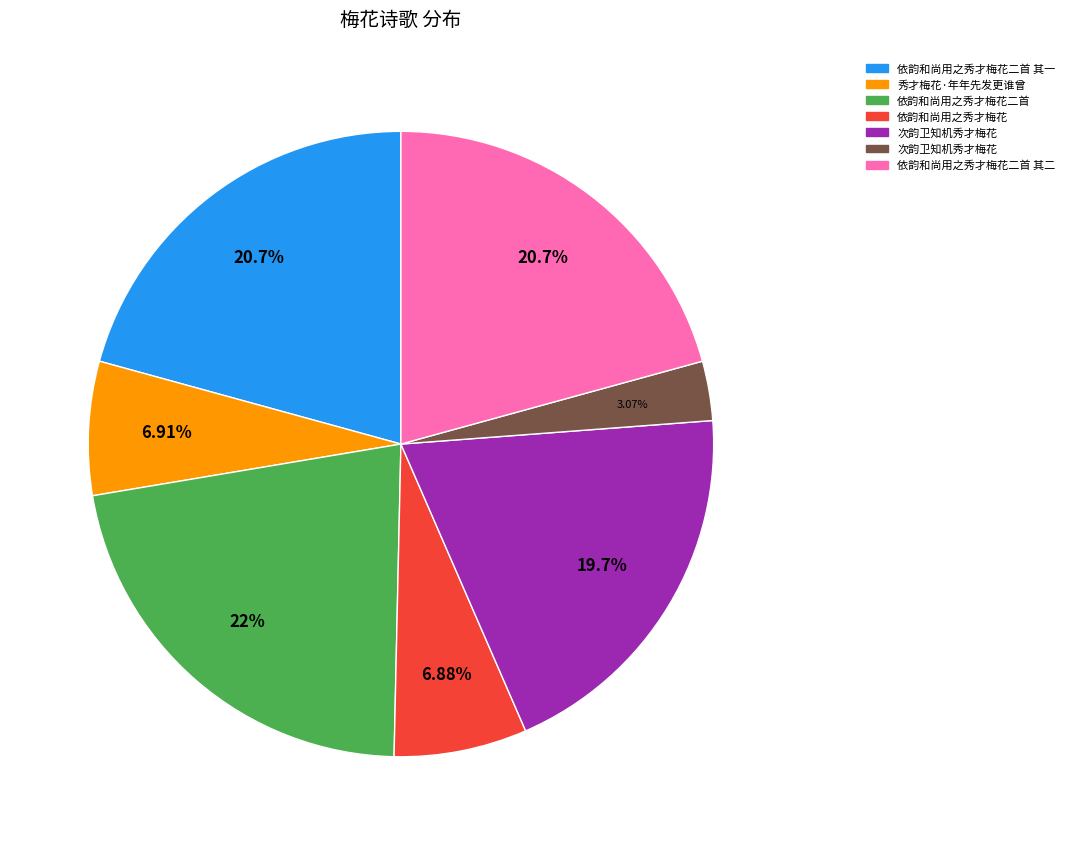

Is there any slice that represents more than half of the pie?

No